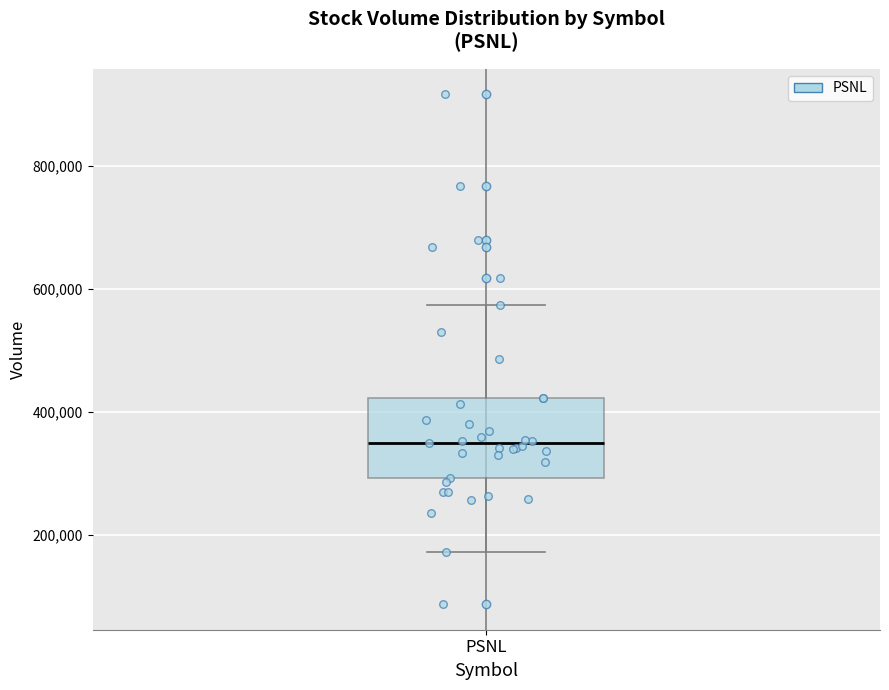

Transcribe this box plot: give where the median line is, the range the box spans, and where the two whiskers end, as read against the y-axis. The values are not printed on the chart, so give them approximately, as read against the axis.

median 340000, box 300000 to 420000, whiskers 180000 to 580000